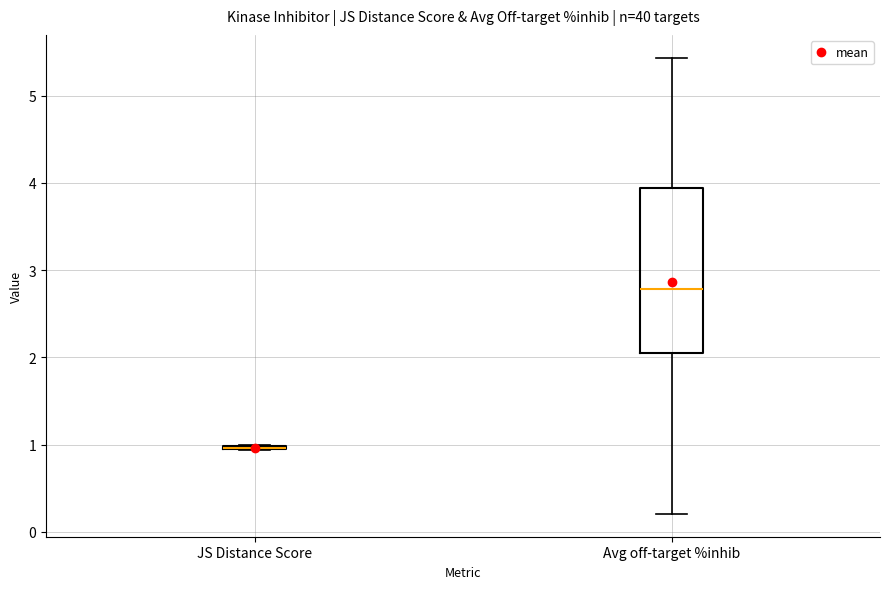

Reading left to right, transcribe this box plot: for each box, give where its median line is, the range the box spans, and where its two whiskers end, as read against the y-axis. The values are not printed on the chart, so give them approximately, as read against the axis.

JS Distance Score: box collapsed to a line at 1.0, whiskers 0.9 to 1.0
Avg off-target %inhib: median 2.8, box 2.1 to 3.9, whiskers 0.2 to 5.4